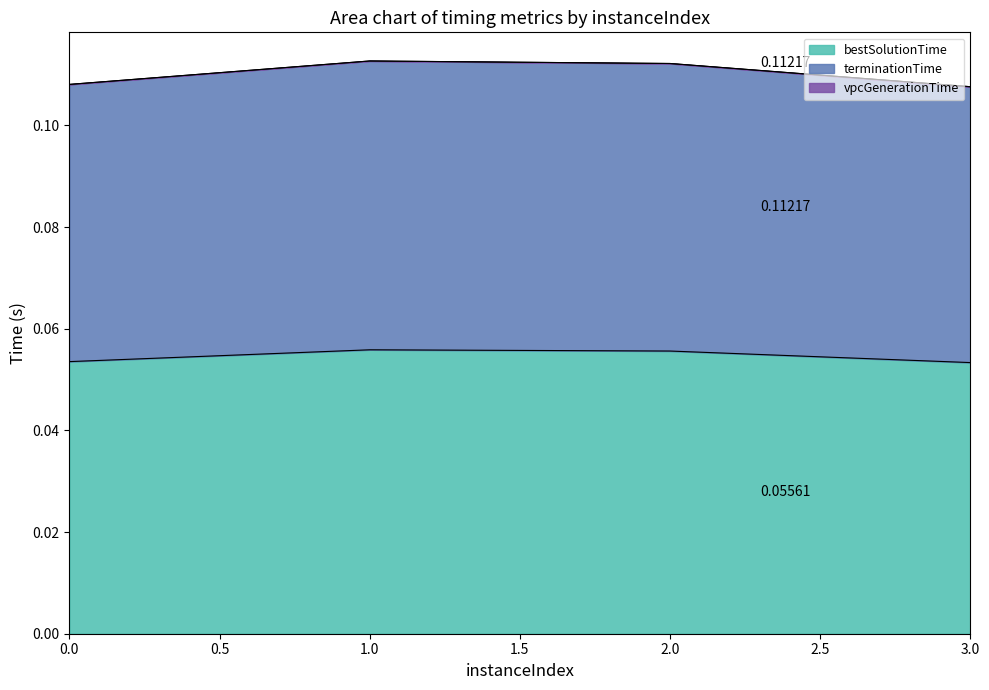

True or false: terminationTime and bestSolutionTime cross at least once.

False